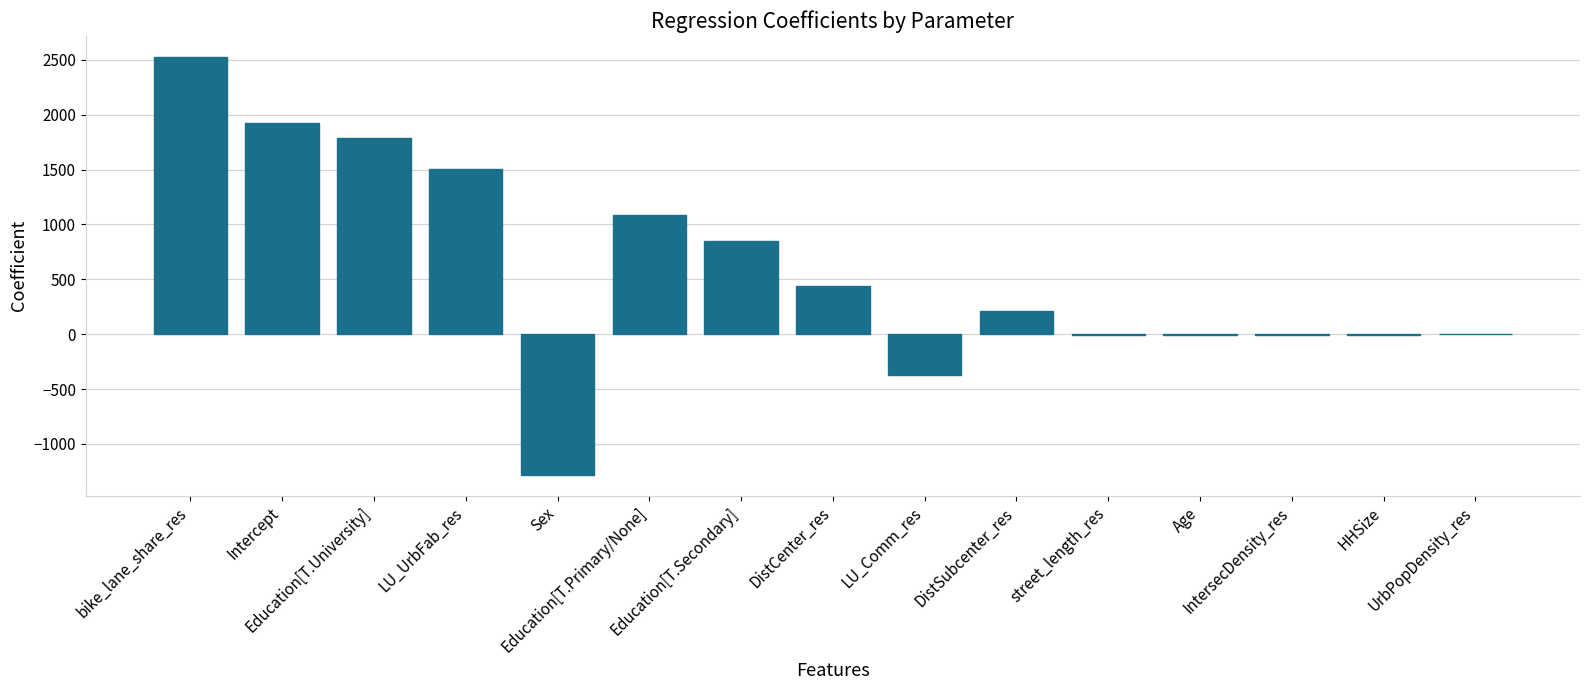

What is the maximum value shown in the chart?

2526.4